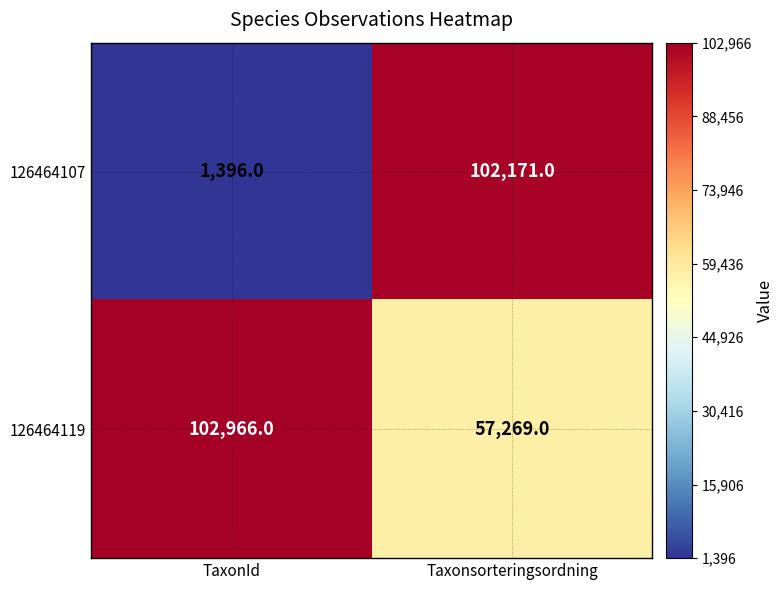

Rank the series by their maximum value, from highest to lowest.

126464119, 126464107